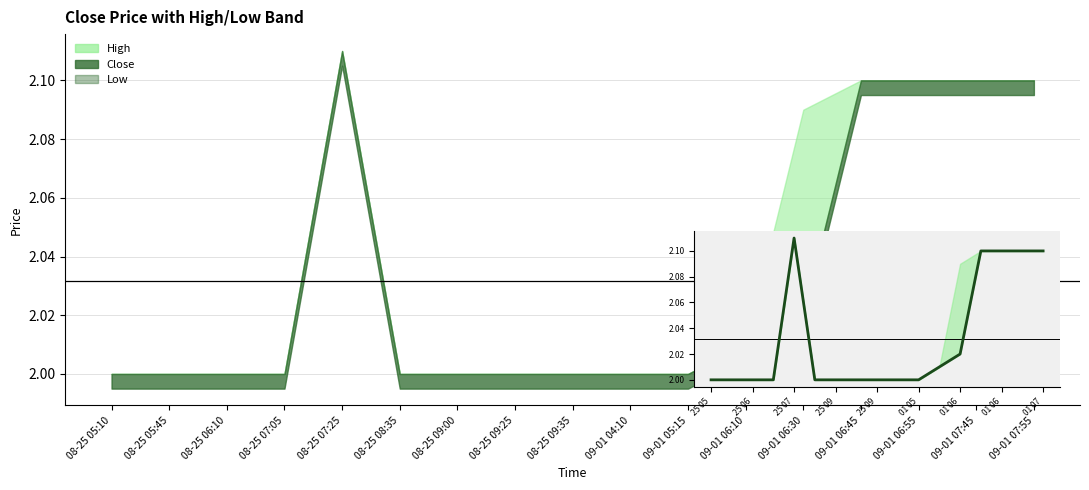

What is the sum of the Close values at 2025-08-25 07:05 and 2025-09-01 06:55?

4.1